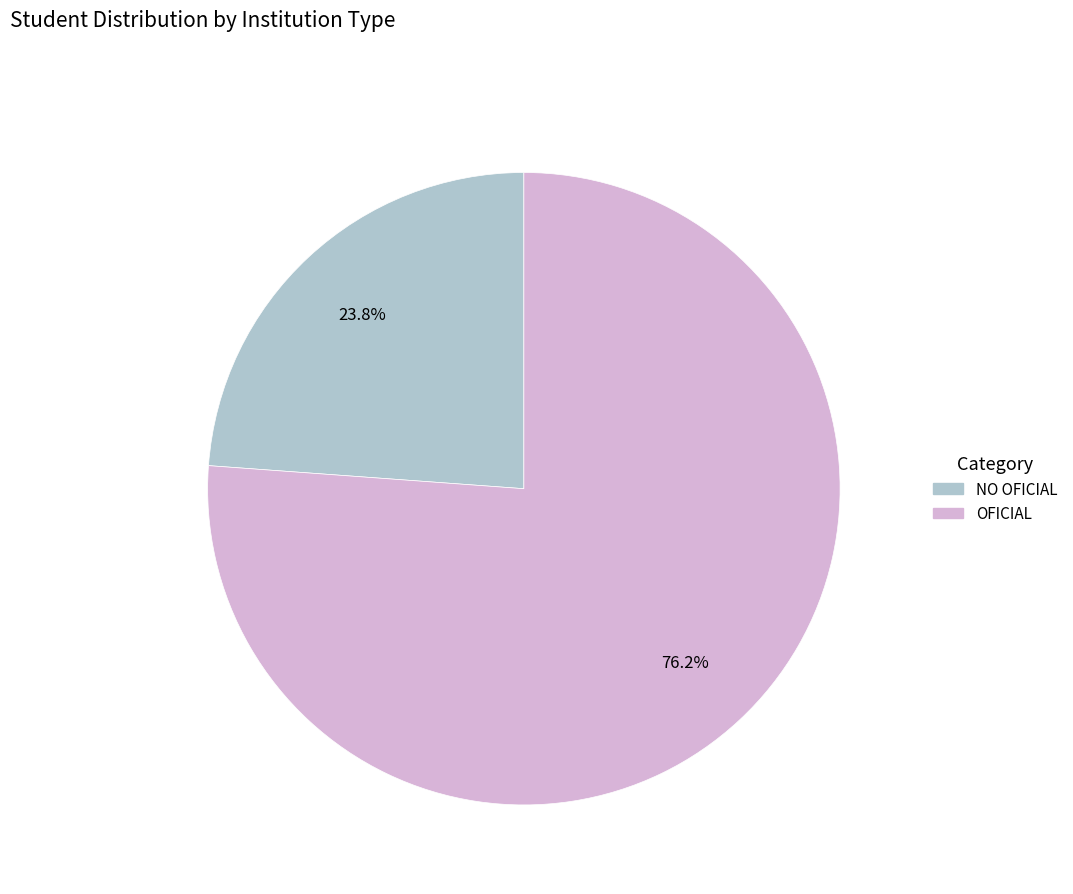

How many slices are in this pie chart?

2